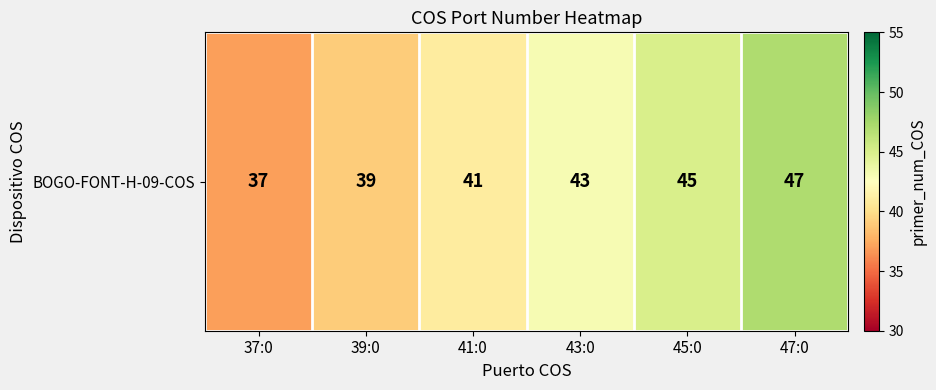

Rank the categories by value from lowest to highest.

37:0, 39:0, 41:0, 43:0, 45:0, 47:0